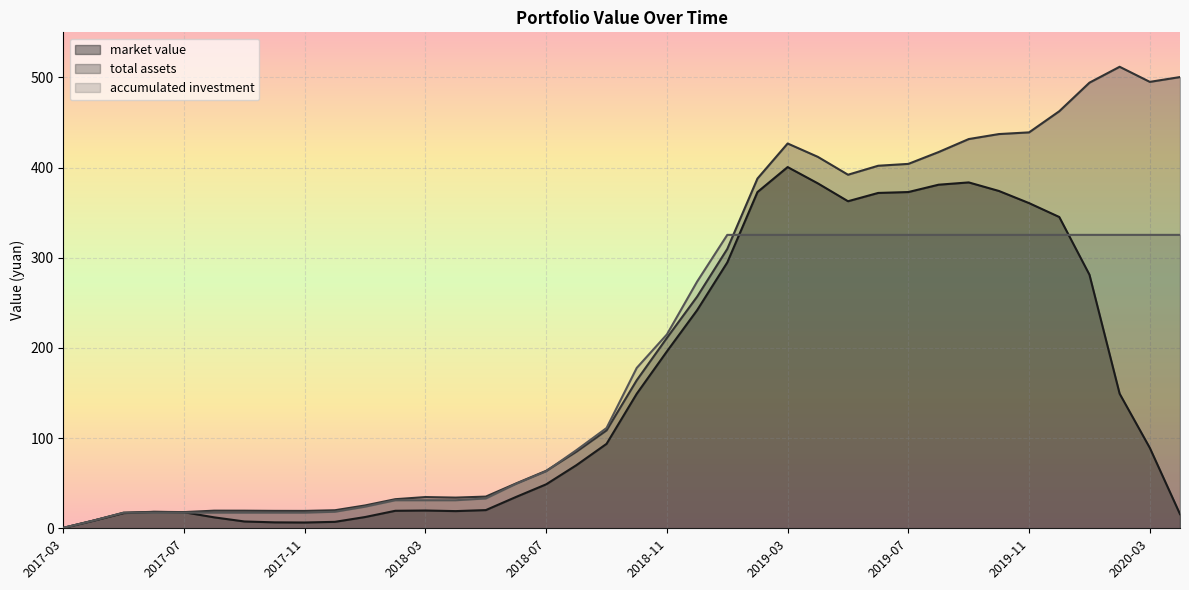

Rank the series by their average value, from highest to lowest.

total assets, accumulated investment, market value